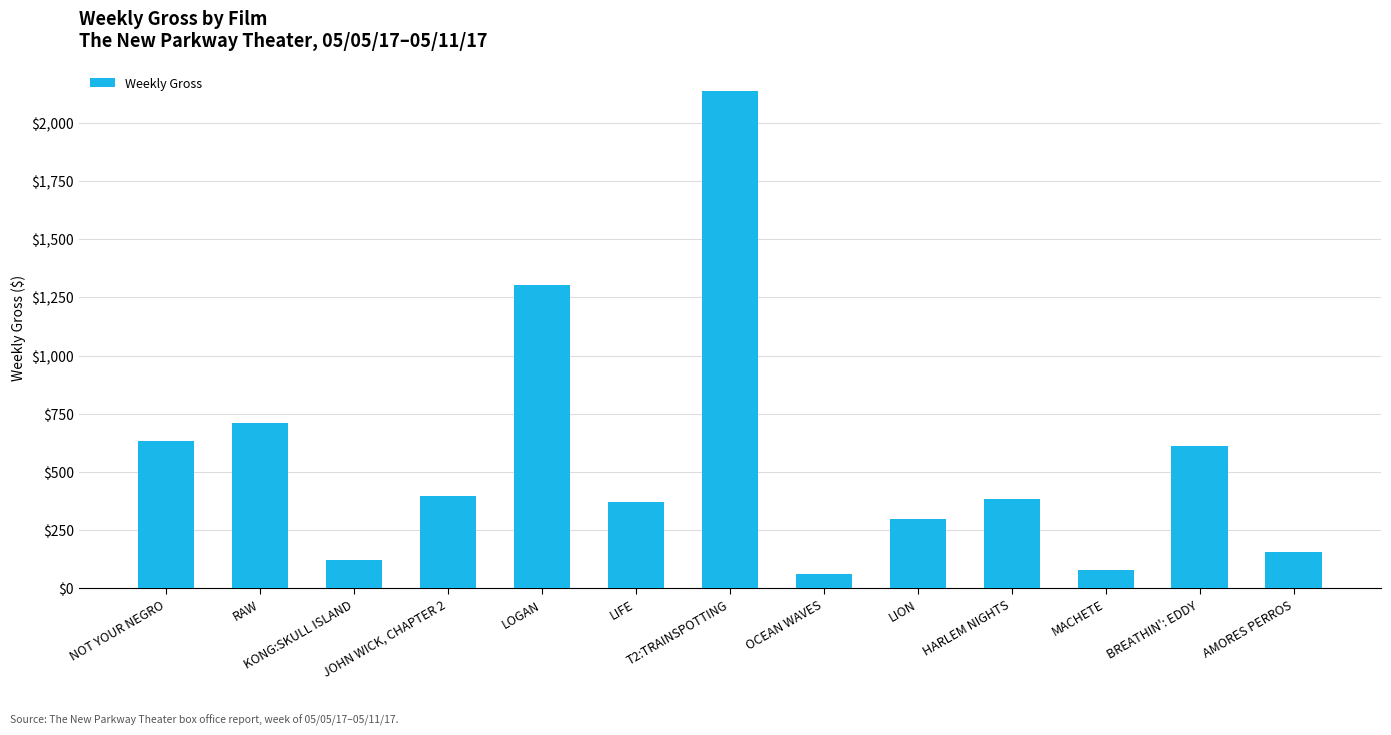

Are the bars grouped side by side (vs. stacked)?

No